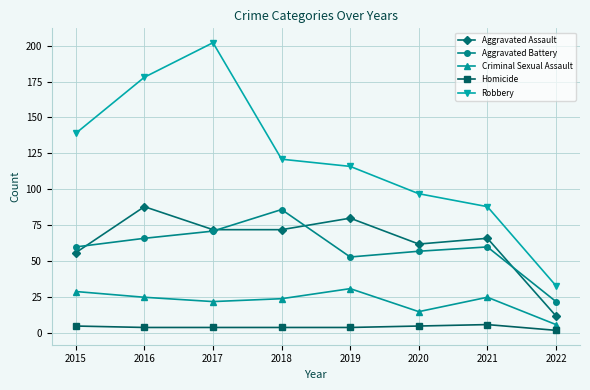

True or false: Aggravated Assault and Robbery intersect in this chart.

False